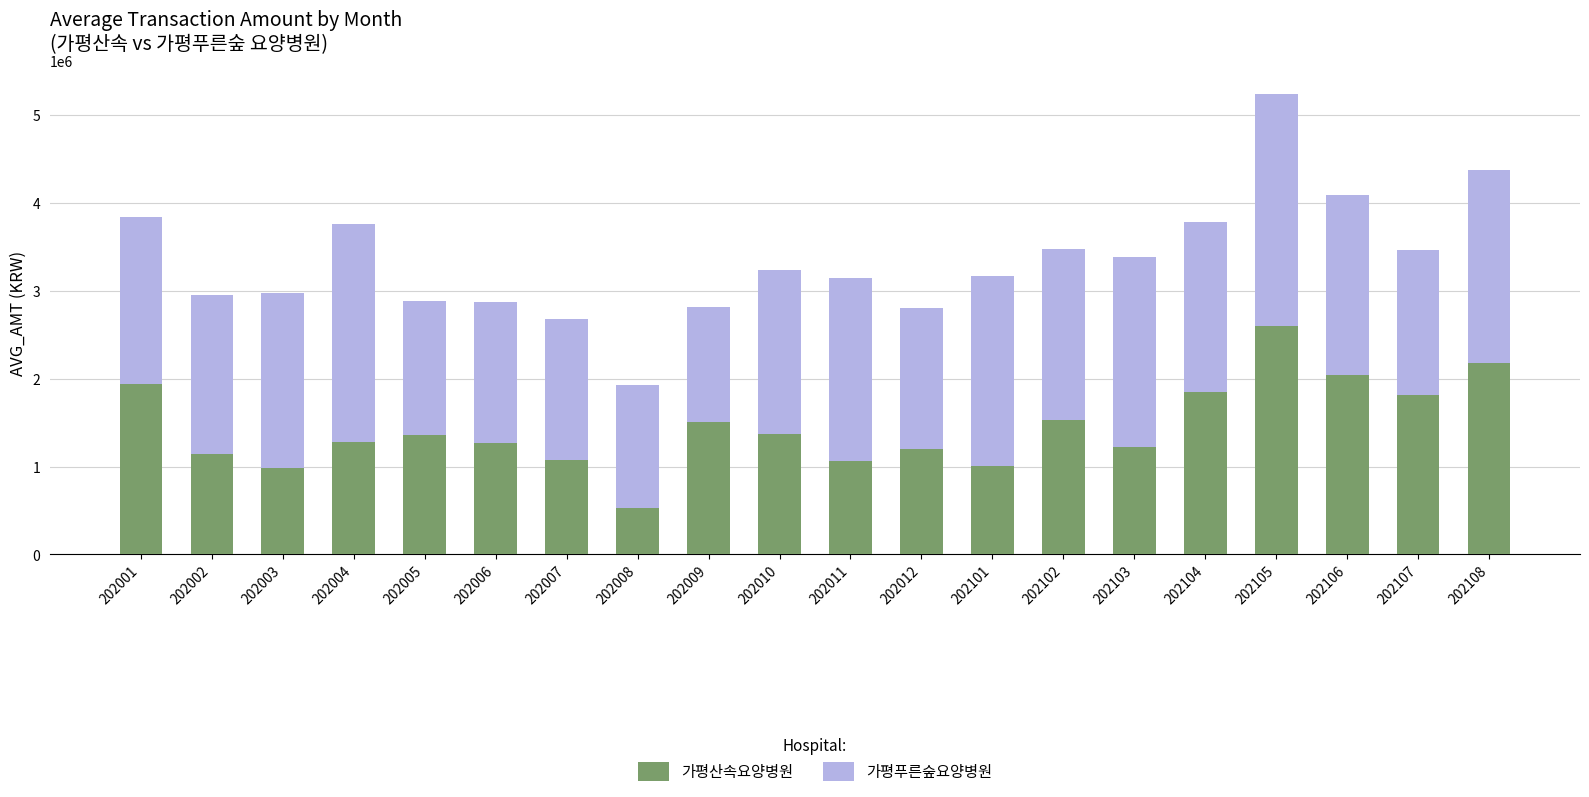

What is the minimum value for 가평산속요양병원?

527299